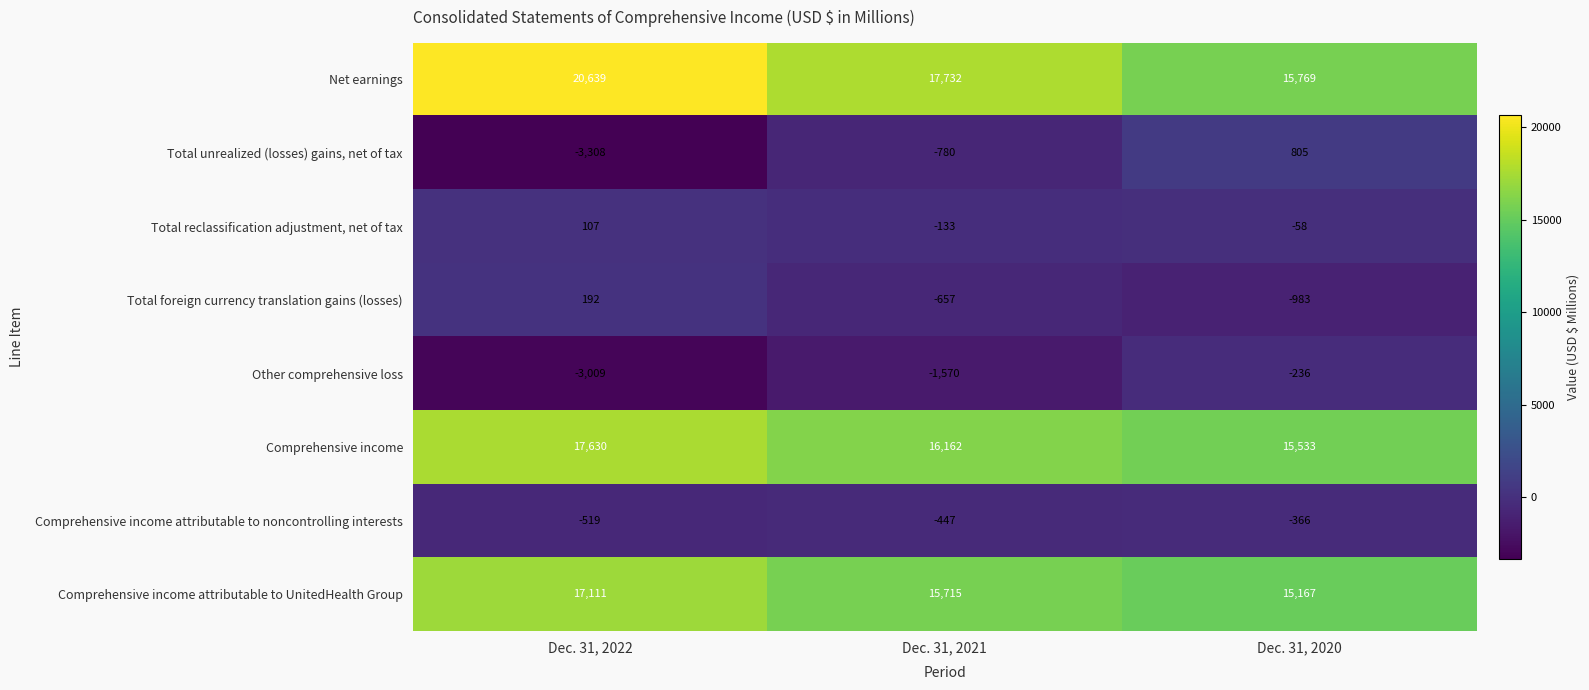

Which category has the lowest value across all series?

Dec. 31, 2022